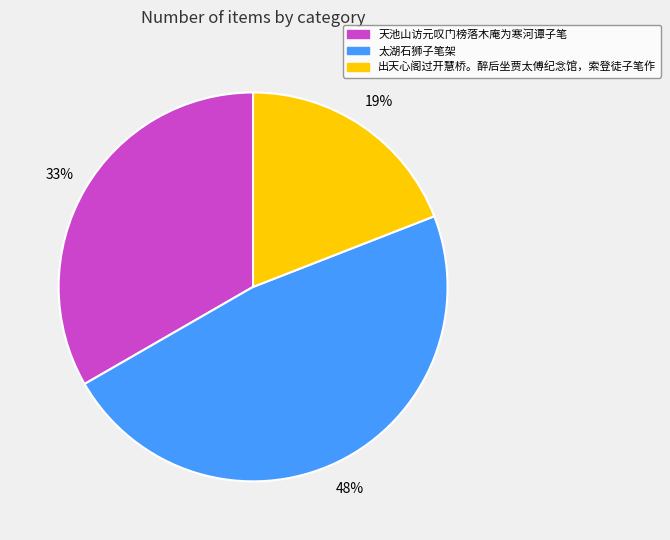

Does 出天心阁过开慧桥。醉后坐贾太傅纪念馆，索登徒子笔作 represent more than half of the total?

No